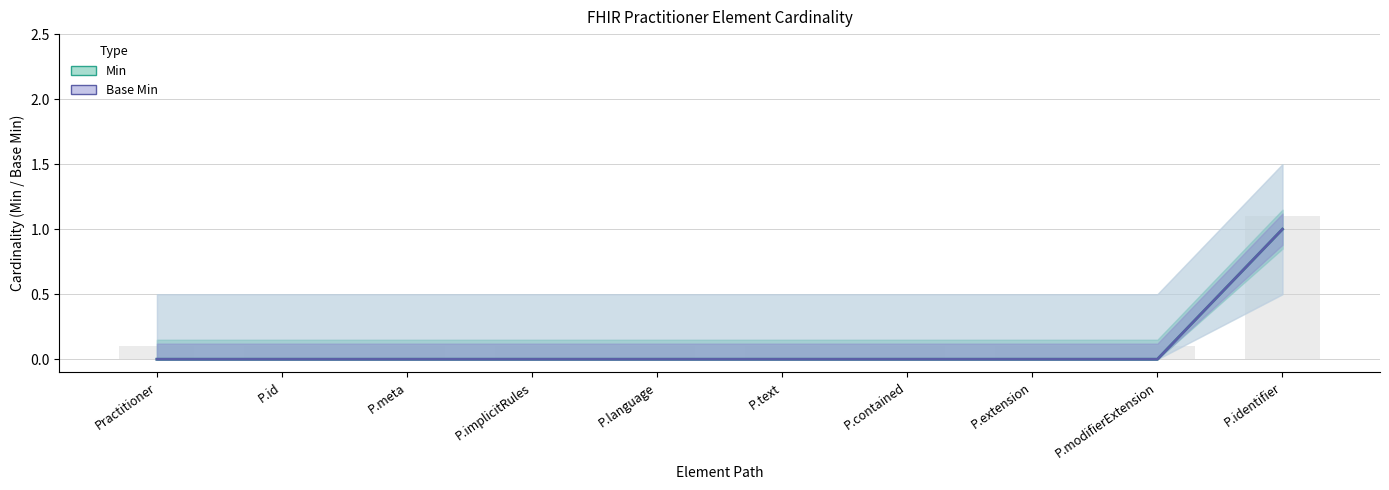

What is the greatest value displayed?

1